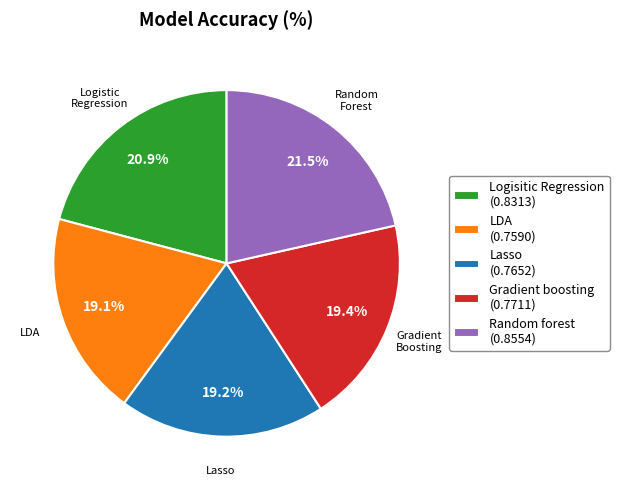

Does any single category account for the majority?

No